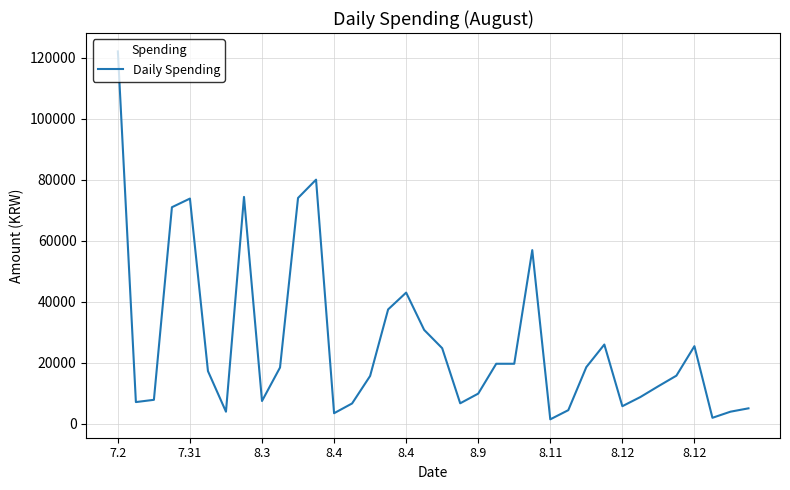

What is the greatest value displayed?

122000